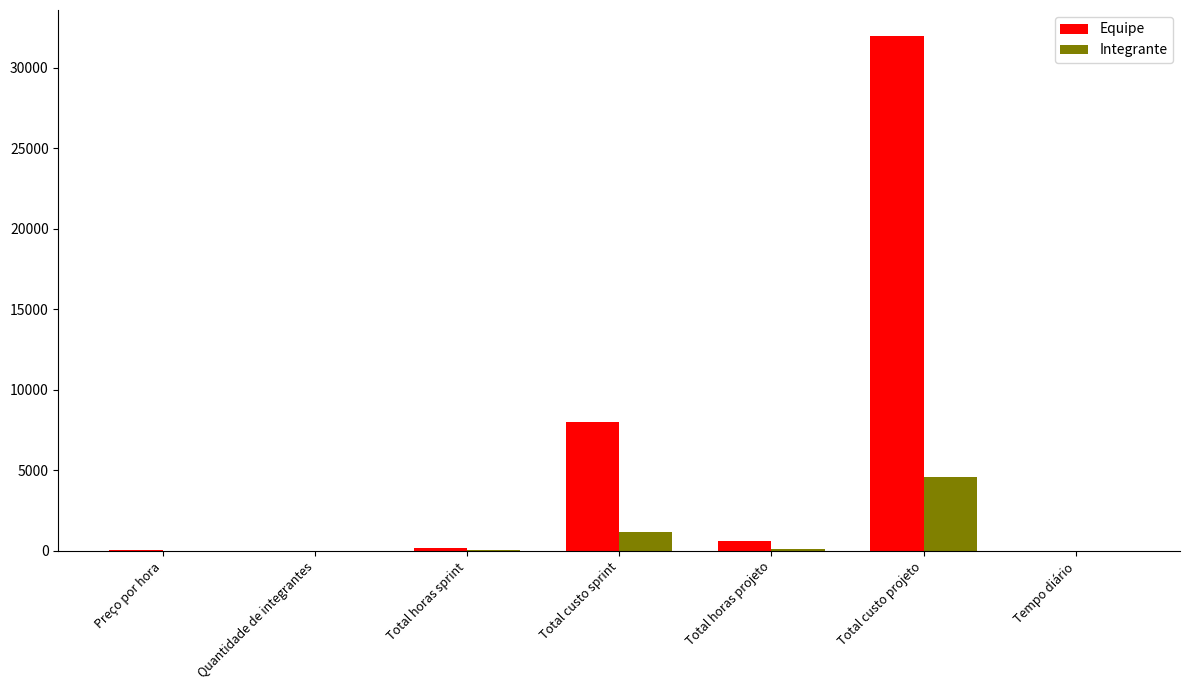

Which series changed the most between Total custo sprint and Total horas projeto?

Equipe